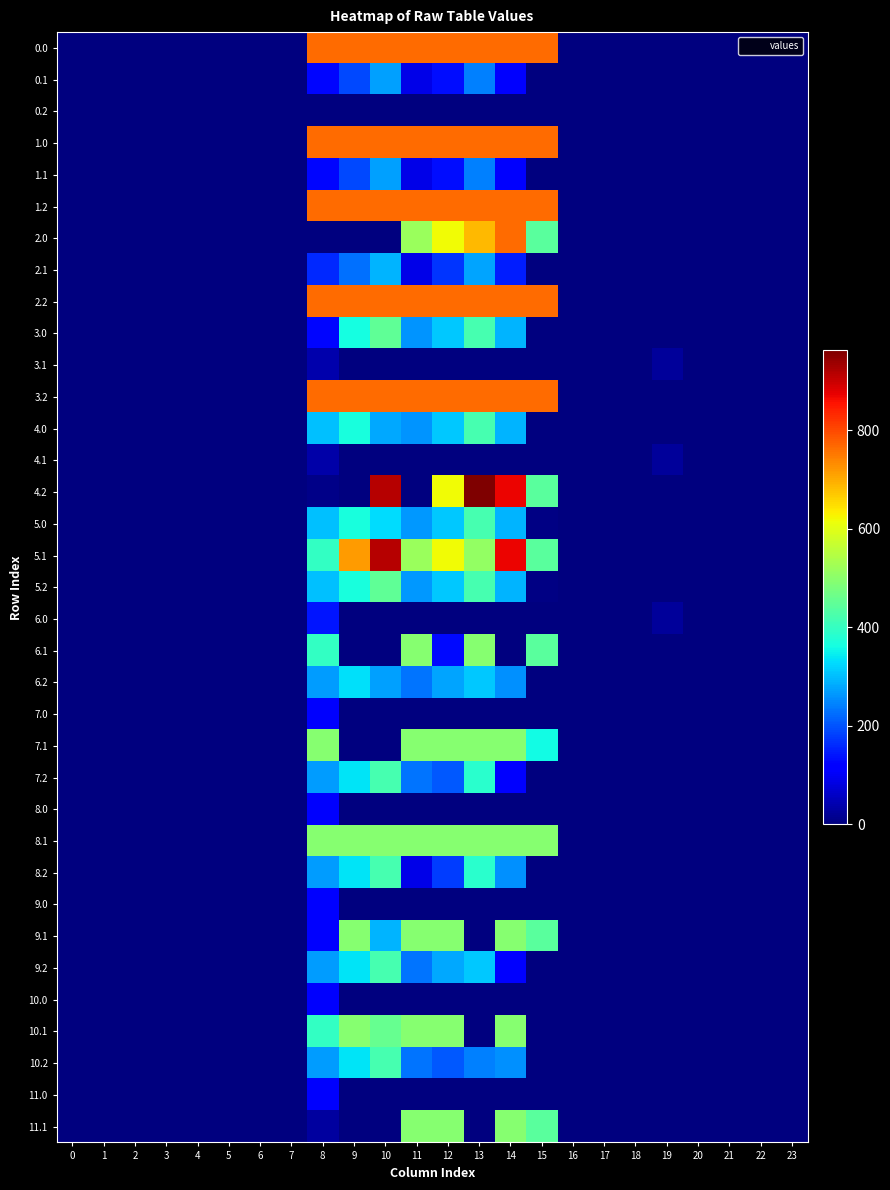

Reading left to right, transcribe all the data shown in this chart.

0.0: 0=0.0	1=0.0	2=0.0	3=0.0	4=0.0	5=0.0	6=0.0	7=0.0	8=765.0	9=765.0	10=765.0	11=765.0	12=765.0	13=765.0	14=765.0	15=765.0	16=0.0	17=0.0	18=0.0	19=0.0	20=0.0	21=0.0	22=0.0	23=0.0
0.1: 0=0.0	1=0.0	2=0.0	3=0.0	4=0.0	5=0.0	6=0.0	7=0.0	8=125.2	9=191.1	10=274.1	11=87.0	12=134.6	13=241.5	14=113.7	15=0.0	16=0.0	17=0.0	18=0.0	19=0.0	20=0.0	21=0.0	22=0.0	23=0.0
0.2: 0=0.0	1=0.0	2=0.0	3=0.0	4=0.0	5=0.0	6=0.0	7=0.0	8=0.0	9=0.0	10=0.0	11=0.0	12=0.0	13=0.0	14=0.0	15=0.0	16=0.0	17=0.0	18=0.0	19=0.0	20=0.0	21=0.0	22=0.0	23=0.0
1.0: 0=0.0	1=0.0	2=0.0	3=0.0	4=0.0	5=0.0	6=0.0	7=0.0	8=765.0	9=765.0	10=765.0	11=765.0	12=765.0	13=765.0	14=765.0	15=765.0	16=0.0	17=0.0	18=0.0	19=0.0	20=0.0	21=0.0	22=0.0	23=0.0
1.1: 0=0.0	1=0.0	2=0.0	3=0.0	4=0.0	5=0.0	6=0.0	7=0.0	8=125.2	9=191.1	10=274.1	11=87.0	12=134.6	13=241.5	14=113.7	15=0.0	16=0.0	17=0.0	18=0.0	19=0.0	20=0.0	21=0.0	22=0.0	23=0.0
1.2: 0=0.0	1=0.0	2=0.0	3=0.0	4=0.0	5=0.0	6=0.0	7=0.0	8=765.0	9=765.0	10=765.0	11=765.0	12=765.0	13=765.0	14=765.0	15=765.0	16=0.0	17=0.0	18=0.0	19=0.0	20=0.0	21=0.0	22=0.0	23=0.0
2.0: 0=0.0	1=0.0	2=0.0	3=0.0	4=0.0	5=0.0	6=0.0	7=0.0	8=0.0	9=0.0	10=0.0	11=516.0	12=619.4	13=685.6	14=765.0	15=443.0	16=0.0	17=0.0	18=0.0	19=0.0	20=0.0	21=0.0	22=0.0	23=0.0
2.1: 0=0.0	1=0.0	2=0.0	3=0.0	4=0.0	5=0.0	6=0.0	7=0.0	8=160.2	9=226.1	10=291.3	11=87.0	12=169.6	13=276.5	14=148.7	15=0.0	16=0.0	17=0.0	18=0.0	19=0.0	20=0.0	21=0.0	22=0.0	23=0.0
2.2: 0=0.0	1=0.0	2=0.0	3=0.0	4=0.0	5=0.0	6=0.0	7=0.0	8=765.0	9=765.0	10=765.0	11=765.0	12=765.0	13=765.0	14=765.0	15=765.0	16=0.0	17=0.0	18=0.0	19=0.0	20=0.0	21=0.0	22=0.0	23=0.0
3.0: 0=0.0	1=0.0	2=0.0	3=0.0	4=0.0	5=0.0	6=0.0	7=0.0	8=125.2	9=363.4	10=450.1	11=262.9	12=310.6	13=417.5	14=289.7	15=2.9	16=0.0	17=0.0	18=0.0	19=0.0	20=0.0	21=0.0	22=0.0	23=0.0
3.1: 0=0.0	1=0.0	2=0.0	3=0.0	4=0.0	5=0.0	6=0.0	7=0.0	8=39.7	9=0.0	10=0.0	11=0.0	12=0.0	13=0.0	14=0.0	15=0.0	16=0.0	17=0.0	18=0.0	19=25.0	20=0.0	21=0.0	22=0.0	23=0.0
3.2: 0=0.0	1=0.0	2=0.0	3=0.0	4=0.0	5=0.0	6=0.0	7=0.0	8=766.0	9=766.0	10=766.0	11=766.0	12=766.0	13=766.0	14=766.0	15=766.0	16=0.0	17=0.0	18=0.0	19=0.0	20=0.0	21=0.0	22=0.0	23=0.0
4.0: 0=0.0	1=0.0	2=0.0	3=0.0	4=0.0	5=0.0	6=0.0	7=0.0	8=301.2	9=367.1	10=281.2	11=262.9	12=310.6	13=417.5	14=289.7	15=2.9	16=0.0	17=0.0	18=0.0	19=0.0	20=0.0	21=0.0	22=0.0	23=0.0
4.1: 0=0.0	1=0.0	2=0.0	3=0.0	4=0.0	5=0.0	6=0.0	7=0.0	8=34.0	9=0.0	10=0.0	11=0.0	12=0.0	13=0.0	14=0.0	15=0.0	16=0.0	17=0.0	18=0.0	19=25.0	20=0.0	21=0.0	22=0.0	23=0.0
4.2: 0=0.0	1=0.0	2=0.0	3=0.0	4=0.0	5=0.0	6=0.0	7=0.0	8=9.4	9=0.0	10=916.2	11=0.0	12=619.4	13=962.7	14=870.3	15=443.0	16=0.0	17=0.0	18=0.0	19=0.0	20=0.0	21=0.0	22=0.0	23=0.0
5.0: 0=0.0	1=0.0	2=0.0	3=0.0	4=0.0	5=0.0	6=0.0	7=0.0	8=302.2	9=368.1	10=329.6	11=263.9	12=311.6	13=418.5	14=290.7	15=3.9	16=0.0	17=0.0	18=0.0	19=0.0	20=0.0	21=0.0	22=0.0	23=0.0
5.1: 0=0.0	1=0.0	2=0.0	3=0.0	4=0.0	5=0.0	6=0.0	7=0.0	8=395.3	9=716.9	10=916.2	11=516.0	12=619.4	13=508.1	14=870.3	15=443.0	16=0.0	17=0.0	18=0.0	19=0.0	20=0.0	21=0.0	22=0.0	23=0.0
5.2: 0=0.0	1=0.0	2=0.0	3=0.0	4=0.0	5=0.0	6=0.0	7=0.0	8=302.2	9=368.1	10=451.1	11=263.9	12=311.6	13=418.5	14=290.7	15=3.9	16=0.0	17=0.0	18=0.0	19=0.0	20=0.0	21=0.0	22=0.0	23=0.0
6.0: 0=0.0	1=0.0	2=0.0	3=0.0	4=0.0	5=0.0	6=0.0	7=0.4	8=141.7	9=0.0	10=0.0	11=0.0	12=0.0	13=0.0	14=0.0	15=0.0	16=0.0	17=0.0	18=0.0	19=26.0	20=0.0	21=0.0	22=0.0	23=0.0
6.1: 0=0.0	1=0.0	2=0.0	3=0.0	4=0.0	5=0.0	6=0.0	7=0.0	8=395.3	9=0.0	10=0.0	11=494.0	12=129.8	13=494.0	14=0.0	15=443.0	16=0.0	17=0.0	18=0.0	19=0.0	20=0.0	21=0.0	22=0.0	23=0.0
6.2: 0=0.0	1=0.0	2=0.0	3=0.0	4=0.0	5=0.0	6=0.0	7=0.0	8=268.2	9=334.1	10=274.1	11=229.9	12=277.6	13=311.6	14=256.7	15=0.0	16=0.0	17=0.0	18=0.0	19=0.0	20=0.0	21=0.0	22=0.0	23=0.0
7.0: 0=0.0	1=0.0	2=0.0	3=0.0	4=0.0	5=0.0	6=0.0	7=0.0	8=107.7	9=0.0	10=0.0	11=0.0	12=0.0	13=0.0	14=0.0	15=0.0	16=0.0	17=0.0	18=0.0	19=0.0	20=0.0	21=0.0	22=0.0	23=0.0
7.1: 0=0.0	1=0.0	2=0.0	3=0.0	4=0.0	5=0.0	6=0.0	7=0.0	8=494.0	9=0.0	10=0.0	11=494.0	12=494.0	13=494.0	14=494.0	15=357.8	16=0.0	17=0.0	18=0.0	19=0.0	20=0.0	21=0.0	22=0.0	23=0.0
7.2: 0=0.0	1=0.0	2=0.0	3=0.0	4=0.0	5=0.0	6=0.0	7=0.0	8=269.2	9=335.1	10=418.1	11=230.9	12=203.6	13=385.5	14=113.7	15=0.0	16=0.0	17=0.0	18=0.0	19=0.0	20=0.0	21=0.0	22=0.0	23=0.0
8.0: 0=0.0	1=0.0	2=0.0	3=0.0	4=0.0	5=0.0	6=0.0	7=0.0	8=108.7	9=0.0	10=0.0	11=0.0	12=0.0	13=0.0	14=0.0	15=0.0	16=0.0	17=0.0	18=0.0	19=0.0	20=0.0	21=0.0	22=0.0	23=0.0
8.1: 0=0.0	1=0.0	2=0.0	3=0.0	4=0.0	5=0.0	6=0.0	7=0.0	8=494.0	9=494.0	10=494.0	11=494.0	12=494.0	13=494.0	14=494.0	15=494.0	16=0.0	17=0.0	18=0.0	19=0.0	20=0.0	21=0.0	22=0.0	23=0.0
8.2: 0=0.0	1=0.0	2=0.0	3=0.0	4=0.0	5=0.0	6=0.0	7=0.0	8=270.2	9=336.1	10=419.1	11=87.0	12=179.9	13=386.5	14=258.7	15=0.0	16=0.0	17=0.0	18=0.0	19=0.0	20=0.0	21=0.0	22=0.0	23=0.0
9.0: 0=0.0	1=0.0	2=0.0	3=0.0	4=0.0	5=0.0	6=0.0	7=0.0	8=109.7	9=0.0	10=0.0	11=0.0	12=0.0	13=0.0	14=0.0	15=0.0	16=0.0	17=0.0	18=0.0	19=0.0	20=0.0	21=0.0	22=0.0	23=0.0
9.1: 0=0.0	1=0.0	2=0.0	3=0.0	4=0.0	5=0.0	6=0.0	7=0.0	8=118.6	9=494.0	10=290.1	11=494.0	12=494.0	13=0.0	14=494.0	15=443.0	16=0.0	17=0.0	18=0.0	19=0.0	20=0.0	21=0.0	22=0.0	23=0.0
9.2: 0=0.0	1=0.0	2=0.0	3=0.0	4=0.0	5=0.0	6=0.0	7=0.0	8=269.2	9=335.1	10=418.1	11=230.9	12=278.6	13=310.4	14=113.7	15=0.0	16=0.0	17=0.0	18=0.0	19=0.0	20=0.0	21=0.0	22=0.0	23=0.0
10.0: 0=0.0	1=0.0	2=0.0	3=0.0	4=0.0	5=0.0	6=0.0	7=0.0	8=108.7	9=0.0	10=0.0	11=0.0	12=0.0	13=0.0	14=0.0	15=0.0	16=0.0	17=0.0	18=0.0	19=0.0	20=0.0	21=0.0	22=0.0	23=0.0
10.1: 0=0.0	1=0.0	2=0.0	3=0.0	4=0.0	5=0.0	6=0.0	7=0.0	8=395.3	9=494.0	10=456.5	11=494.0	12=494.0	13=0.0	14=494.0	15=0.0	16=0.0	17=0.0	18=0.0	19=0.0	20=0.0	21=0.0	22=0.0	23=0.0
10.2: 0=0.0	1=0.0	2=0.0	3=0.0	4=0.0	5=0.0	6=0.0	7=0.0	8=269.2	9=335.1	10=418.1	11=230.9	12=203.6	13=241.5	14=257.7	15=0.0	16=0.0	17=0.0	18=0.0	19=0.0	20=0.0	21=0.0	22=0.0	23=0.0
11.0: 0=0.0	1=0.0	2=0.0	3=0.0	4=0.0	5=0.0	6=0.0	7=0.0	8=108.7	9=0.0	10=0.0	11=0.0	12=0.0	13=0.0	14=0.0	15=0.0	16=0.0	17=0.0	18=0.0	19=0.0	20=0.0	21=0.0	22=0.0	23=0.0
11.1: 0=0.0	1=0.0	2=0.0	3=0.0	4=0.0	5=0.0	6=0.0	7=0.0	8=30.1	9=0.0	10=0.0	11=493.0	12=493.0	13=0.0	14=493.0	15=443.0	16=0.0	17=0.0	18=0.0	19=0.0	20=0.0	21=0.0	22=0.0	23=0.0